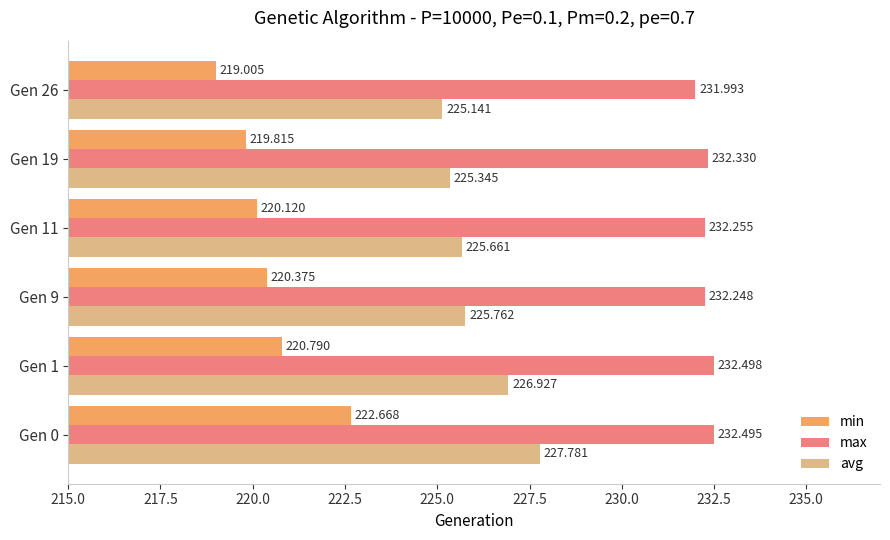

List the series in order of their overall mean, lowest first.

min, avg, max